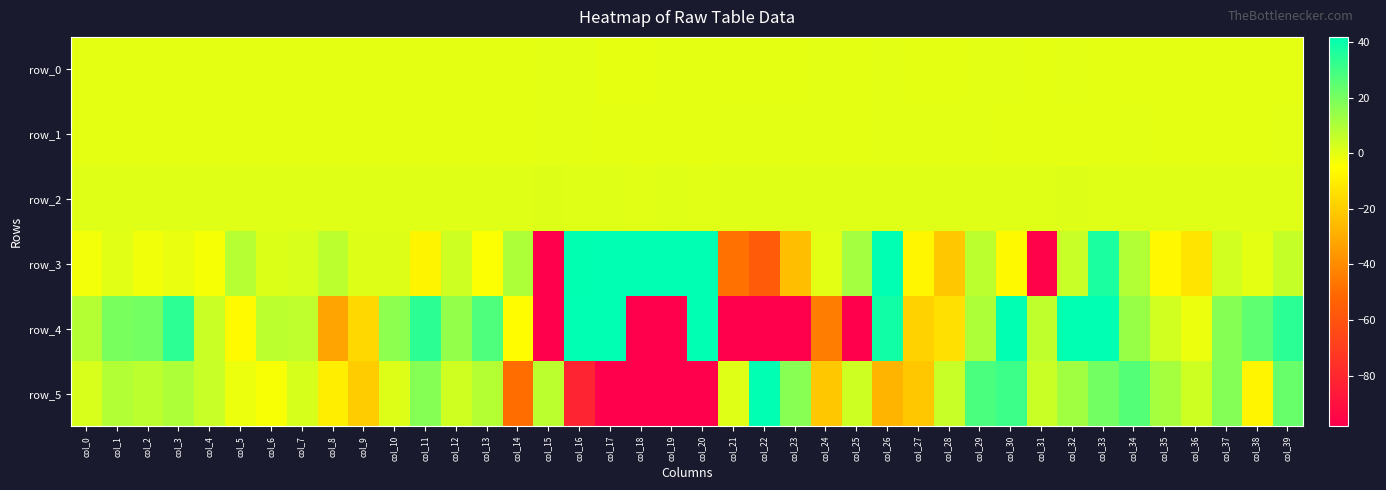

The value of row_1 at col_4 is -0.1. True or false?

True